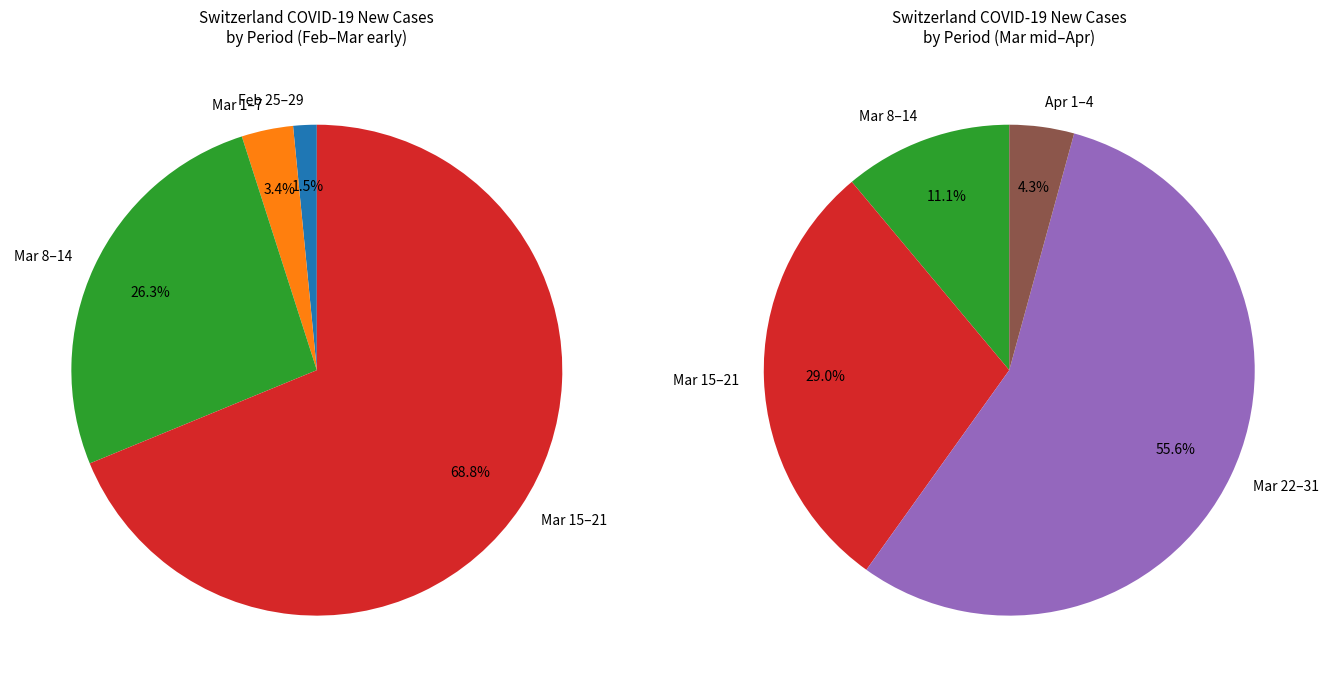

Is it true that 2020-04-02 is 1% of the pie?

False